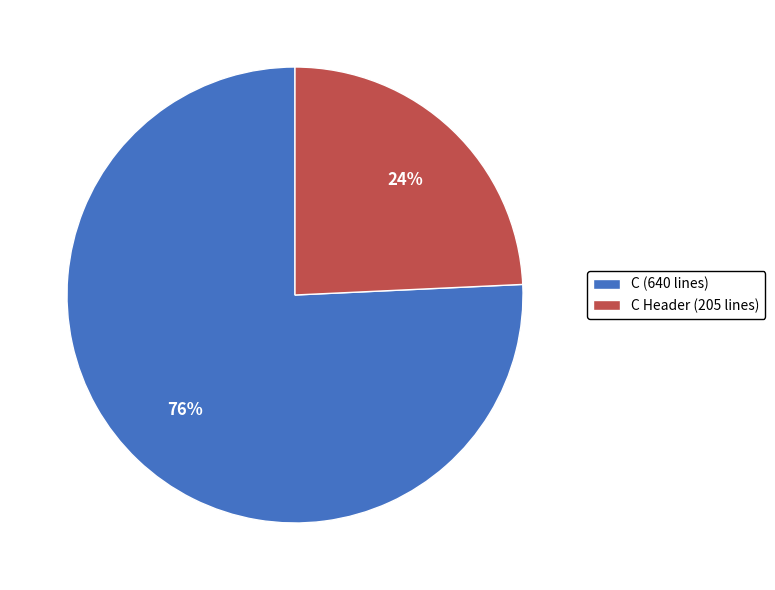

Is it true that C (640 lines) is 86% of the pie?

False